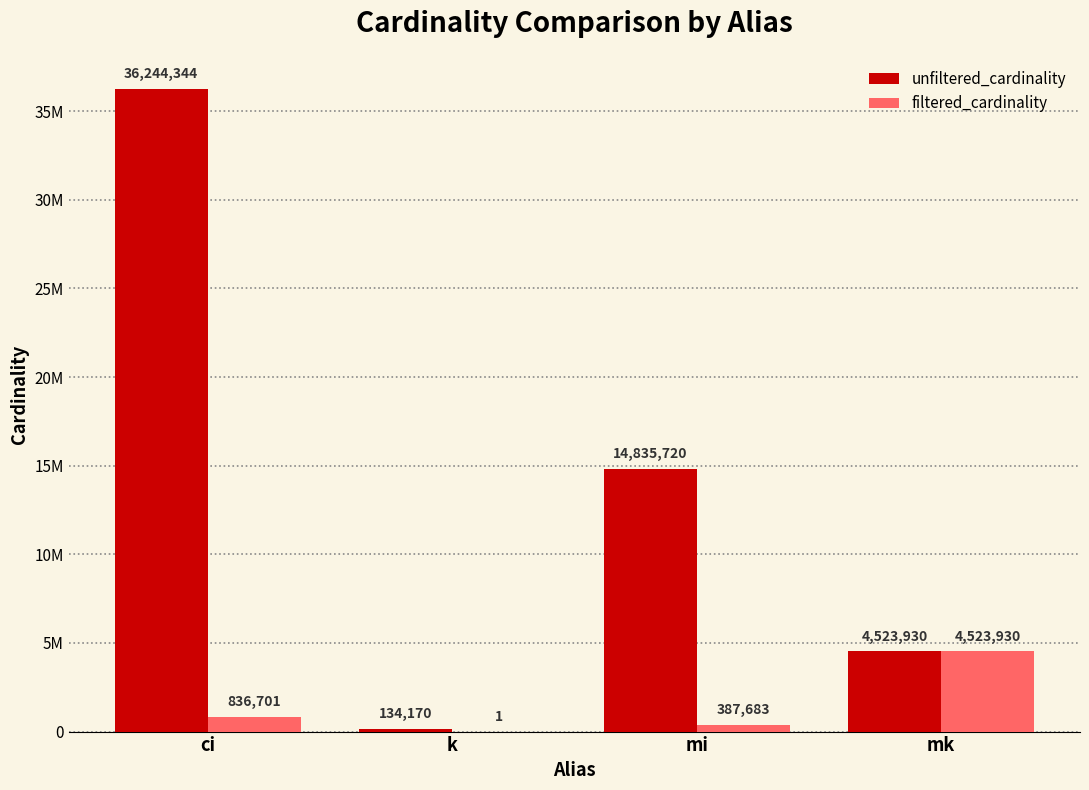

Does the chart contain stacked bars?

No